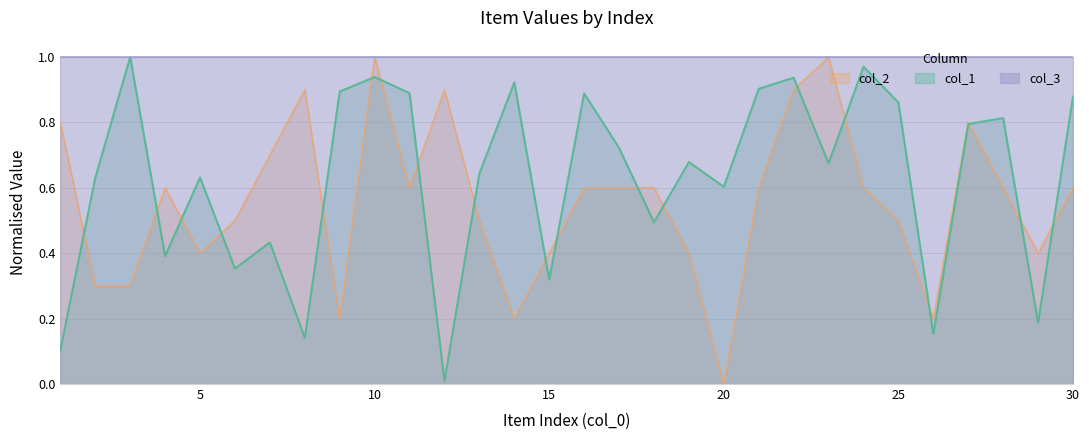

True or false: col_2 has a value of 1.1 at 17.

False